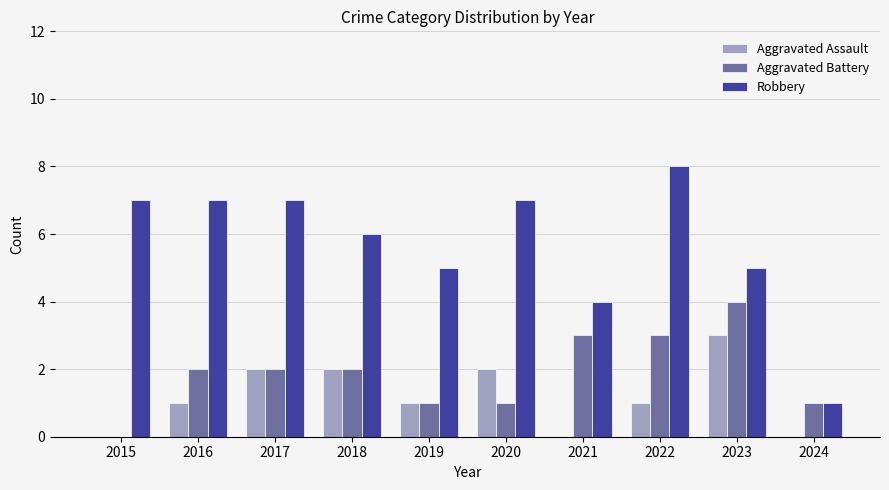

What is the difference between the Aggravated Assault values at 2023 and 2021?

3